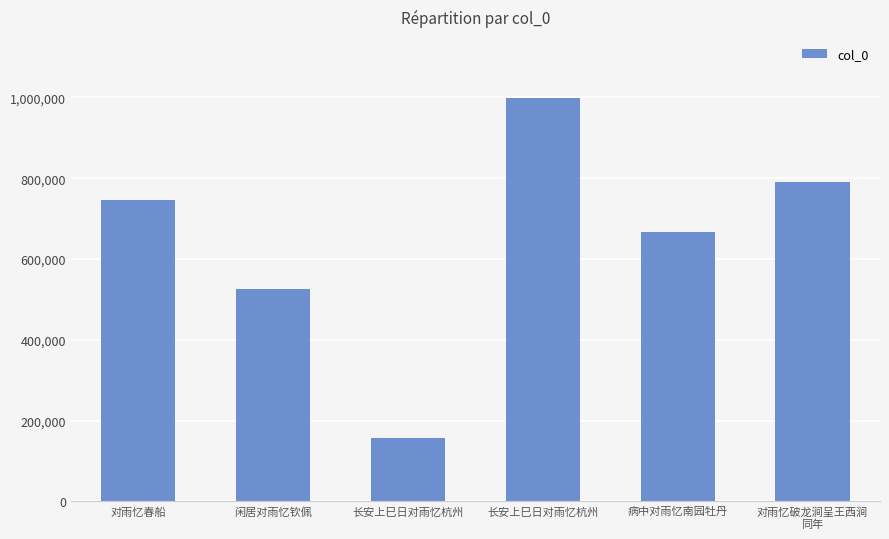

Which label corresponds to the smallest value in the chart?

长安上巳日对雨忆杭州